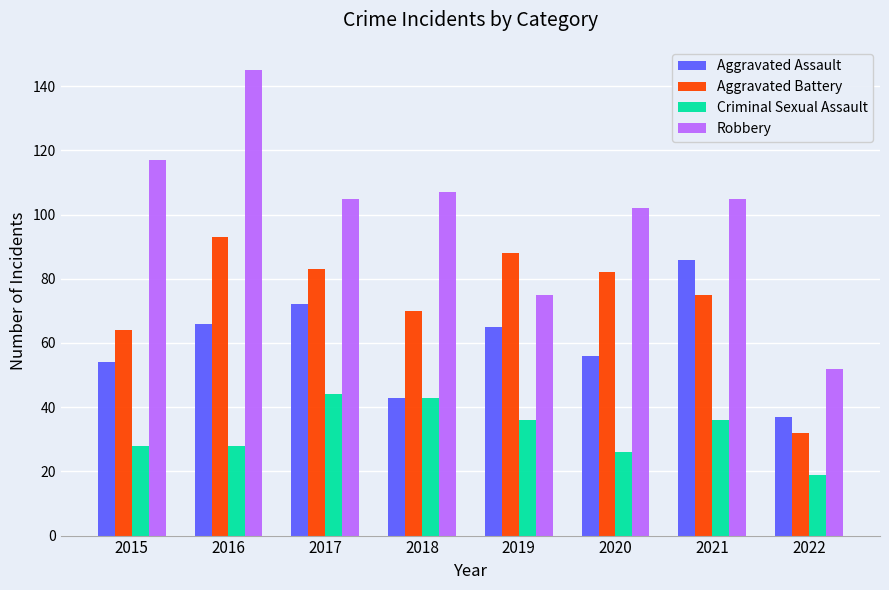

List the series in order of their overall mean, lowest first.

Criminal Sexual Assault, Aggravated Assault, Aggravated Battery, Robbery